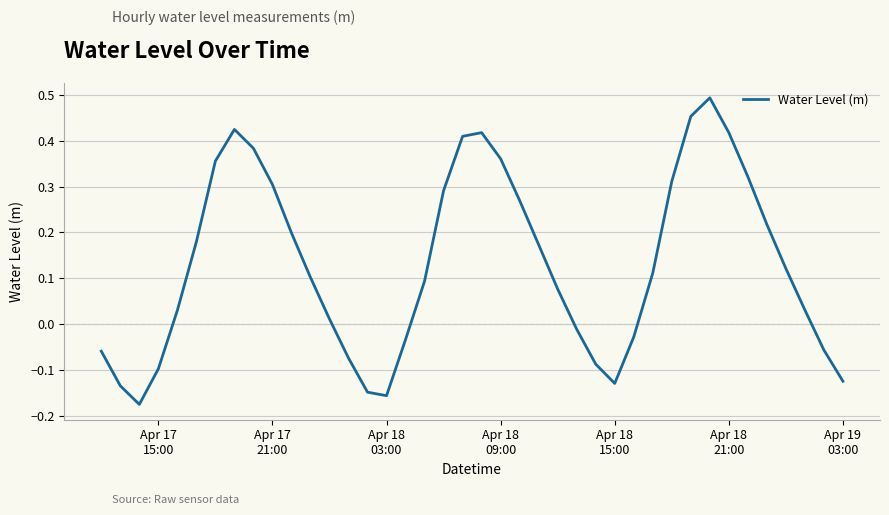

Does the chart display data point markers on the line(s)?

No